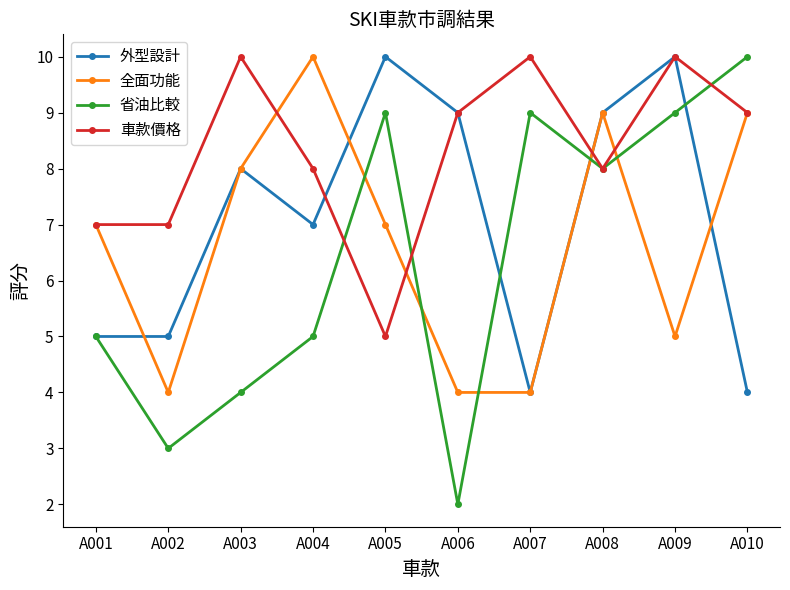

Which series has the widest spread of values?

省油比較